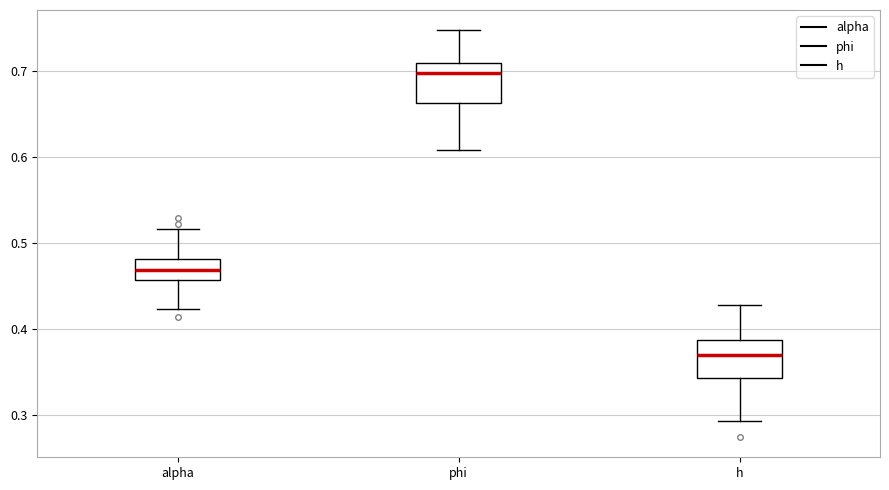

Reading left to right, transcribe this box plot: for each box, give where its median line is, the range the box spans, and where its two whiskers end, as read against the y-axis. The values are not printed on the chart, so give them approximately, as read against the axis.

alpha: median 0.47, box 0.46 to 0.48, whiskers 0.42 to 0.52
phi: median 0.70, box 0.66 to 0.71, whiskers 0.61 to 0.75
h: median 0.37, box 0.34 to 0.39, whiskers 0.29 to 0.43